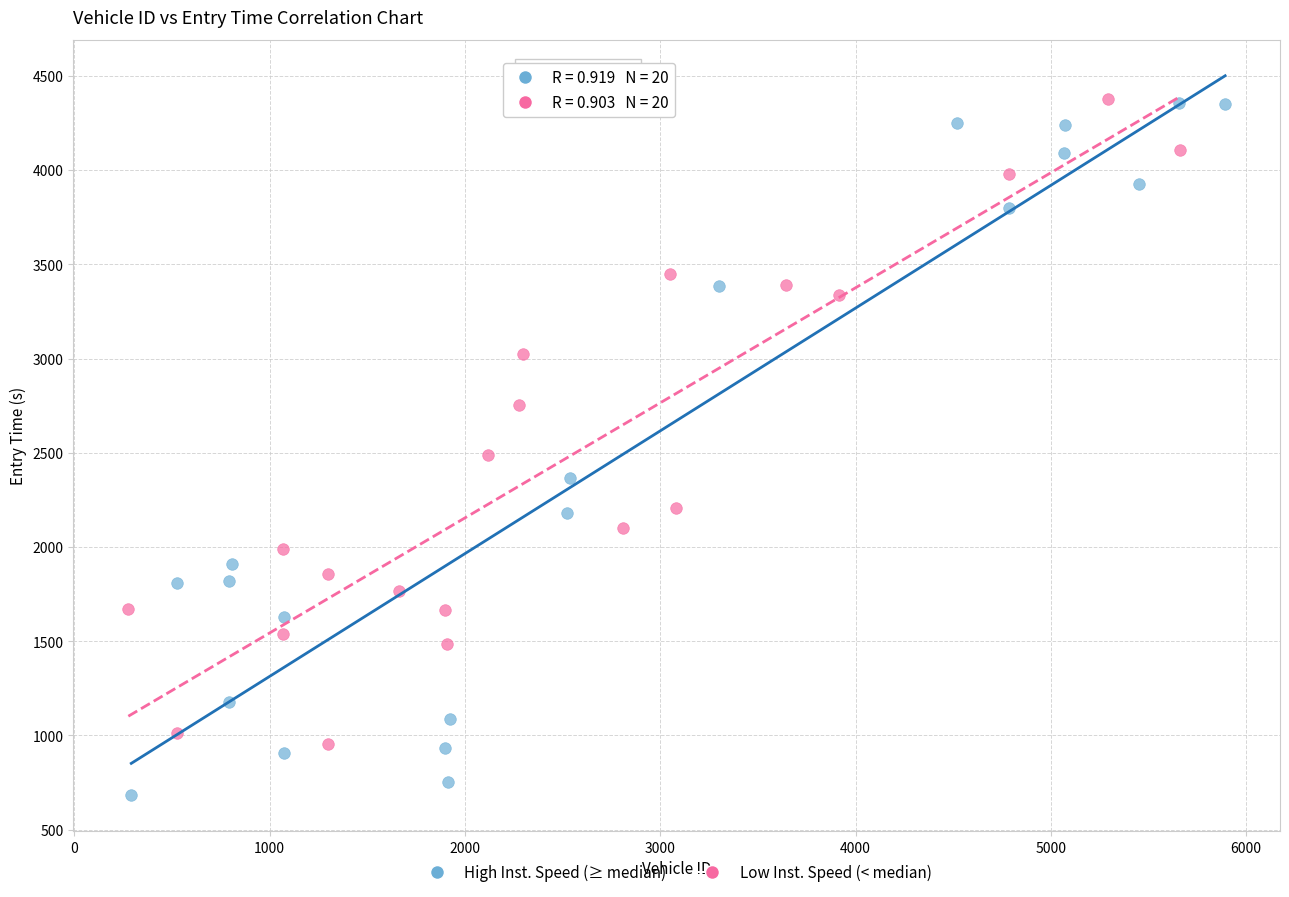

What are all the series names shown in the legend?

High Inst. Speed (≥ median), Low Inst. Speed (< median)